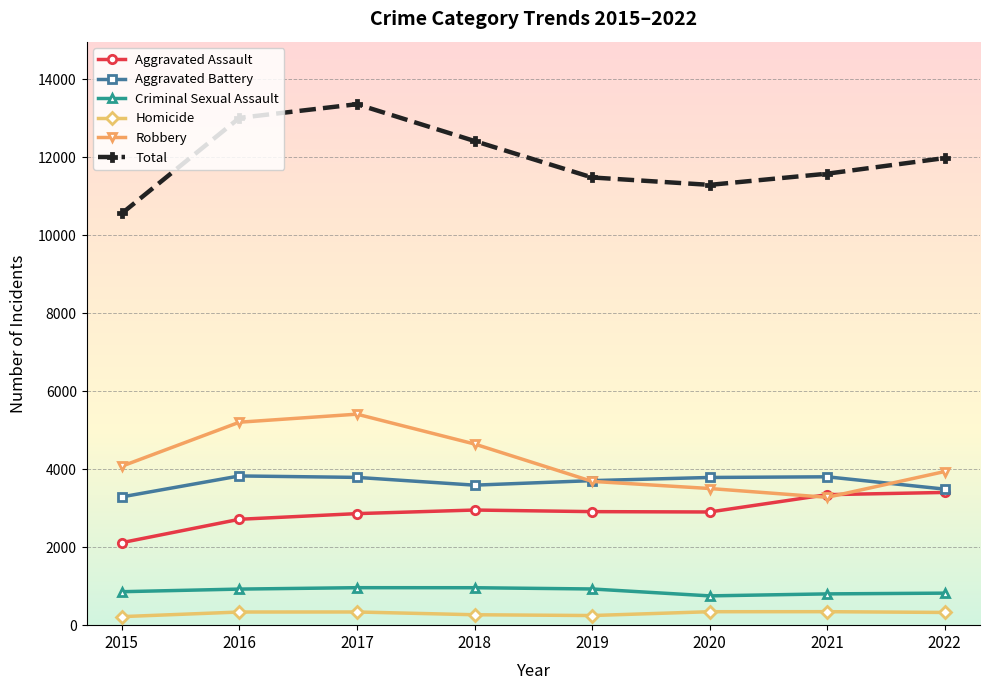

The Total series shows 3750 at 2021. True or false?

False